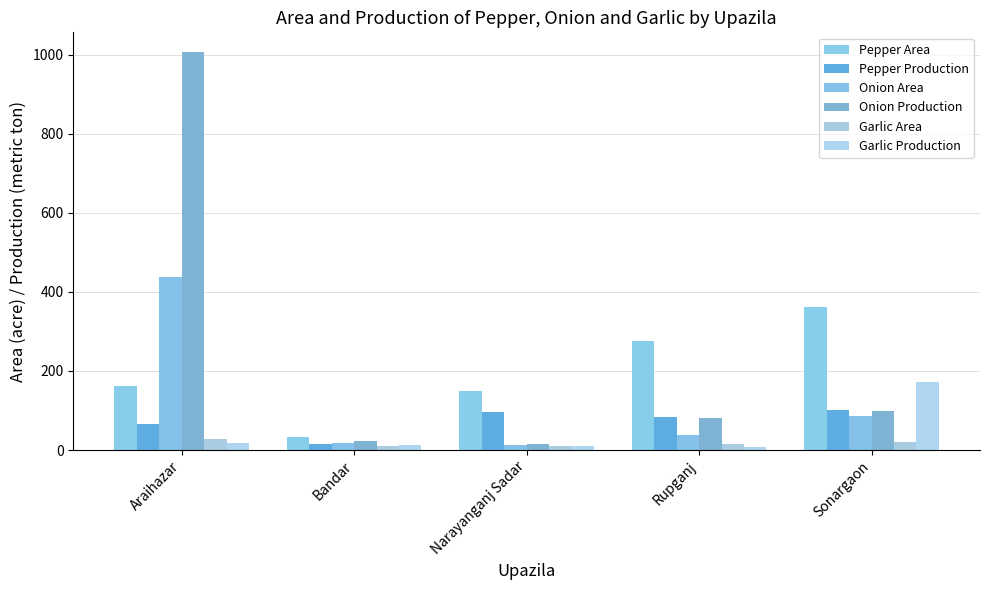

What is the difference between the maximum and minimum values in the Onion Area series?

425